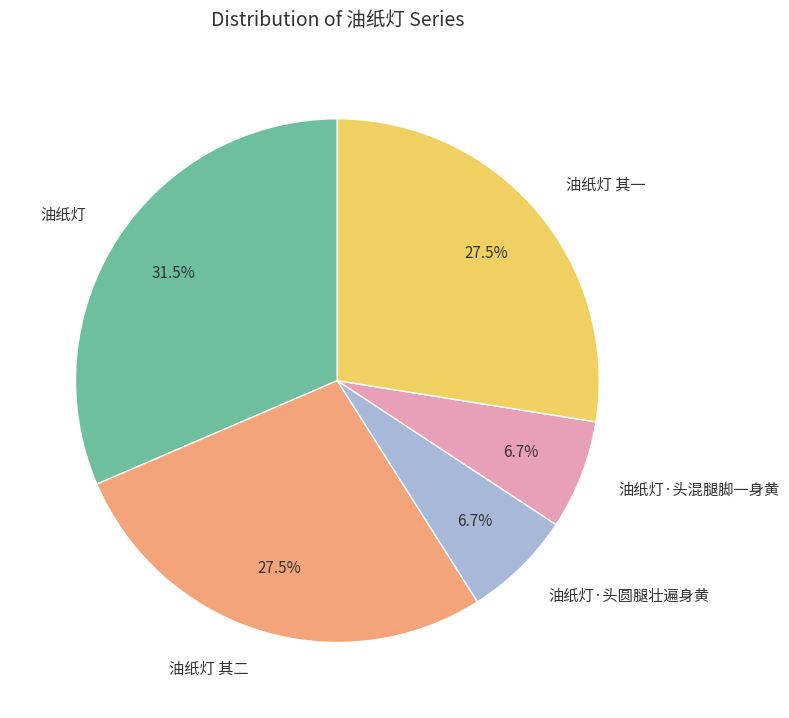

Which slice is the largest?

油纸灯